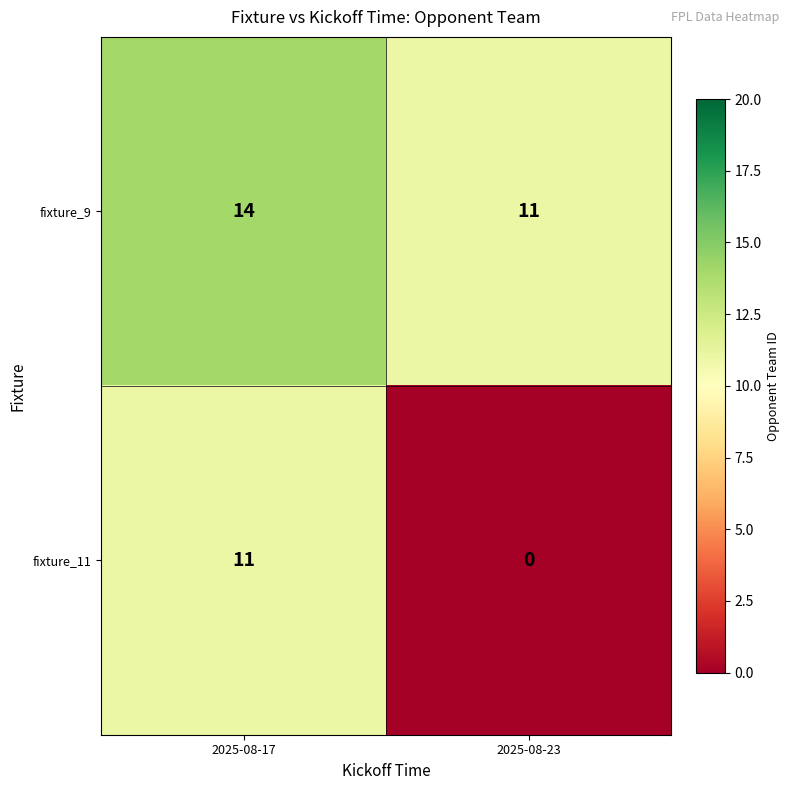

Between 2025-08-17 and 2025-08-23, which series saw the biggest shift?

fixture_11